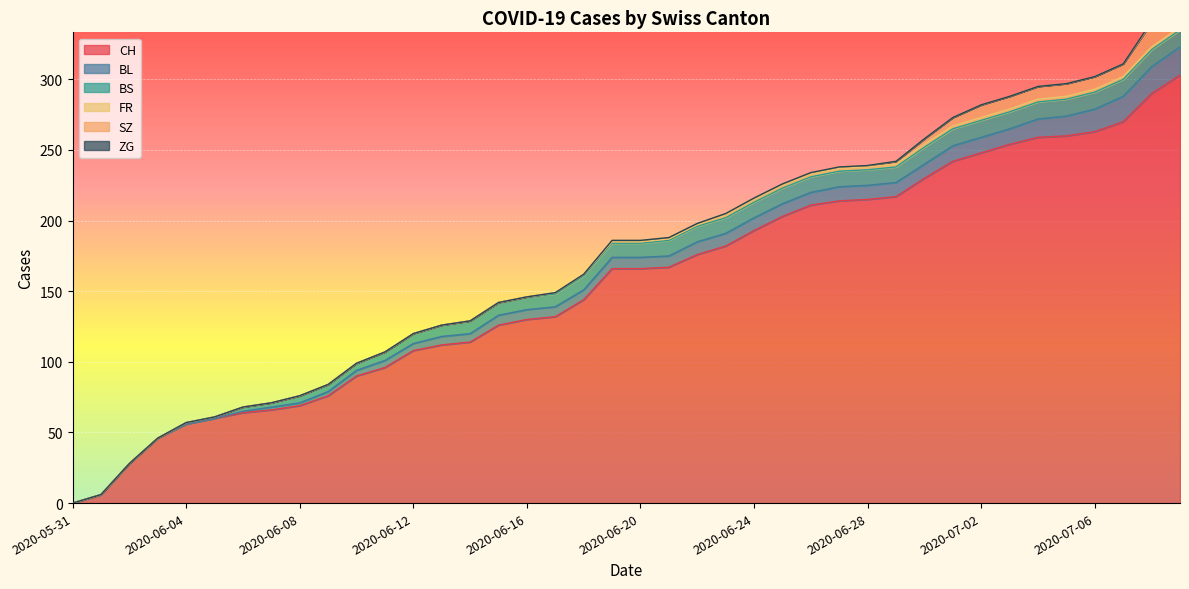

Reading left to right, extract all data points from this chart.

CH: 2020-05-31=0	2020-06-01=6	2020-06-02=28	2020-06-03=46	2020-06-04=56	2020-06-05=60	2020-06-06=64	2020-06-07=66	2020-06-08=69	2020-06-09=76	2020-06-10=90	2020-06-11=96	2020-06-12=108	2020-06-13=112	2020-06-14=114	2020-06-15=126	2020-06-16=130	2020-06-17=132	2020-06-18=144	2020-06-19=166	2020-06-20=166	2020-06-21=167	2020-06-22=176	2020-06-23=182	2020-06-24=193	2020-06-25=203	2020-06-26=211	2020-06-27=214	2020-06-28=215	2020-06-29=217	2020-06-30=230	2020-07-01=242	2020-07-02=248	2020-07-03=254	2020-07-04=259	2020-07-05=260	2020-07-06=263	2020-07-07=270	2020-07-08=290	2020-07-09=303
BL: 2020-05-31=0	2020-06-01=0	2020-06-02=0	2020-06-03=0	2020-06-04=0	2020-06-05=0	2020-06-06=1	2020-06-07=2	2020-06-08=2	2020-06-09=3	2020-06-10=4	2020-06-11=5	2020-06-12=5	2020-06-13=6	2020-06-14=6	2020-06-15=7	2020-06-16=7	2020-06-17=7	2020-06-18=7	2020-06-19=8	2020-06-20=8	2020-06-21=8	2020-06-22=9	2020-06-23=9	2020-06-24=9	2020-06-25=9	2020-06-26=9	2020-06-27=10	2020-06-28=10	2020-06-29=10	2020-06-30=10	2020-07-01=11	2020-07-02=11	2020-07-03=11	2020-07-04=13	2020-07-05=14	2020-07-06=16	2020-07-07=18	2020-07-08=19	2020-07-09=20
BS: 2020-05-31=0	2020-06-01=0	2020-06-02=0	2020-06-03=0	2020-06-04=1	2020-06-05=1	2020-06-06=3	2020-06-07=3	2020-06-08=5	2020-06-09=5	2020-06-10=5	2020-06-11=6	2020-06-12=7	2020-06-13=8	2020-06-14=9	2020-06-15=9	2020-06-16=9	2020-06-17=9	2020-06-18=10	2020-06-19=10	2020-06-20=10	2020-06-21=11	2020-06-22=11	2020-06-23=11	2020-06-24=11	2020-06-25=11	2020-06-26=11	2020-06-27=11	2020-06-28=11	2020-06-29=11	2020-06-30=12	2020-07-01=12	2020-07-02=12	2020-07-03=12	2020-07-04=12	2020-07-05=12	2020-07-06=12	2020-07-07=12	2020-07-08=12	2020-07-09=12
FR: 2020-05-31=0	2020-06-01=0	2020-06-02=0	2020-06-03=0	2020-06-04=0	2020-06-05=0	2020-06-06=0	2020-06-07=0	2020-06-08=0	2020-06-09=0	2020-06-10=0	2020-06-11=0	2020-06-12=0	2020-06-13=0	2020-06-14=0	2020-06-15=0	2020-06-16=0	2020-06-17=1	2020-06-18=1	2020-06-19=1	2020-06-20=1	2020-06-21=1	2020-06-22=1	2020-06-23=2	2020-06-24=2	2020-06-25=2	2020-06-26=2	2020-06-27=2	2020-06-28=2	2020-06-29=2	2020-06-30=2	2020-07-01=2	2020-07-02=2	2020-07-03=2	2020-07-04=2	2020-07-05=2	2020-07-06=2	2020-07-07=2	2020-07-08=2	2020-07-09=2
SZ: 2020-05-31=0	2020-06-01=0	2020-06-02=0	2020-06-03=0	2020-06-04=0	2020-06-05=0	2020-06-06=0	2020-06-07=0	2020-06-08=0	2020-06-09=0	2020-06-10=0	2020-06-11=0	2020-06-12=0	2020-06-13=0	2020-06-14=0	2020-06-15=0	2020-06-16=0	2020-06-17=0	2020-06-18=0	2020-06-19=1	2020-06-20=1	2020-06-21=1	2020-06-22=1	2020-06-23=1	2020-06-24=1	2020-06-25=1	2020-06-26=1	2020-06-27=1	2020-06-28=1	2020-06-29=2	2020-06-30=4	2020-07-01=6	2020-07-02=9	2020-07-03=9	2020-07-04=9	2020-07-05=9	2020-07-06=9	2020-07-07=9	2020-07-08=17	2020-07-09=17
ZG: 2020-05-31=0	2020-06-01=0	2020-06-02=0	2020-06-03=0	2020-06-04=0	2020-06-05=0	2020-06-06=0	2020-06-07=0	2020-06-08=0	2020-06-09=0	2020-06-10=0	2020-06-11=0	2020-06-12=0	2020-06-13=0	2020-06-14=0	2020-06-15=0	2020-06-16=0	2020-06-17=0	2020-06-18=0	2020-06-19=0	2020-06-20=0	2020-06-21=0	2020-06-22=0	2020-06-23=0	2020-06-24=0	2020-06-25=0	2020-06-26=0	2020-06-27=0	2020-06-28=0	2020-06-29=0	2020-06-30=0	2020-07-01=0	2020-07-02=0	2020-07-03=0	2020-07-04=0	2020-07-05=0	2020-07-06=0	2020-07-07=0	2020-07-08=1	2020-07-09=1